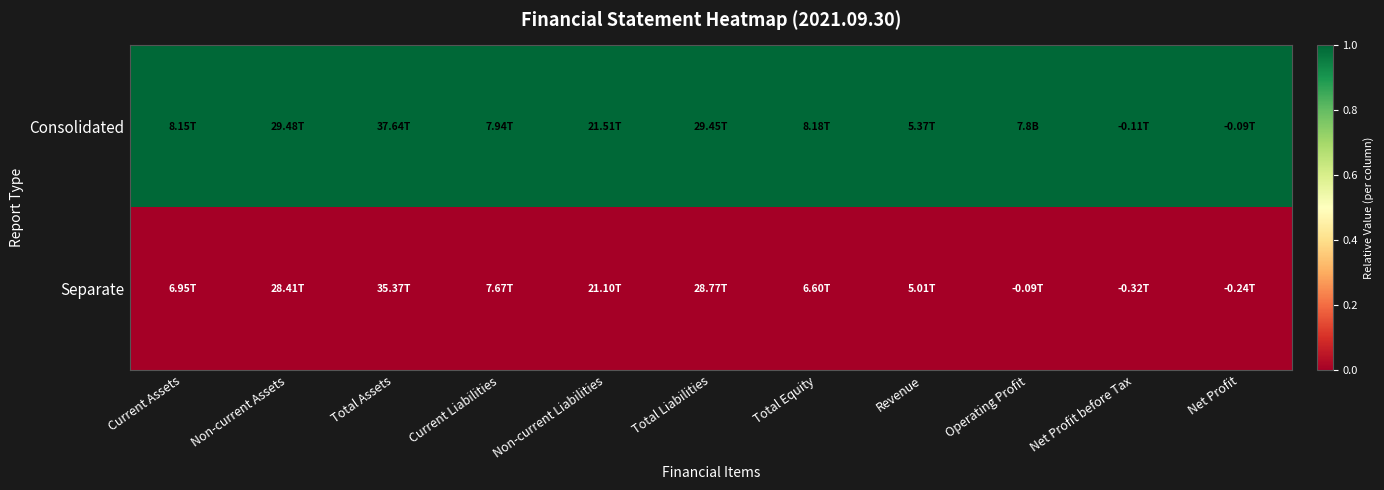

Which series changed the most between Total Assets and Net Profit?

Consolidated